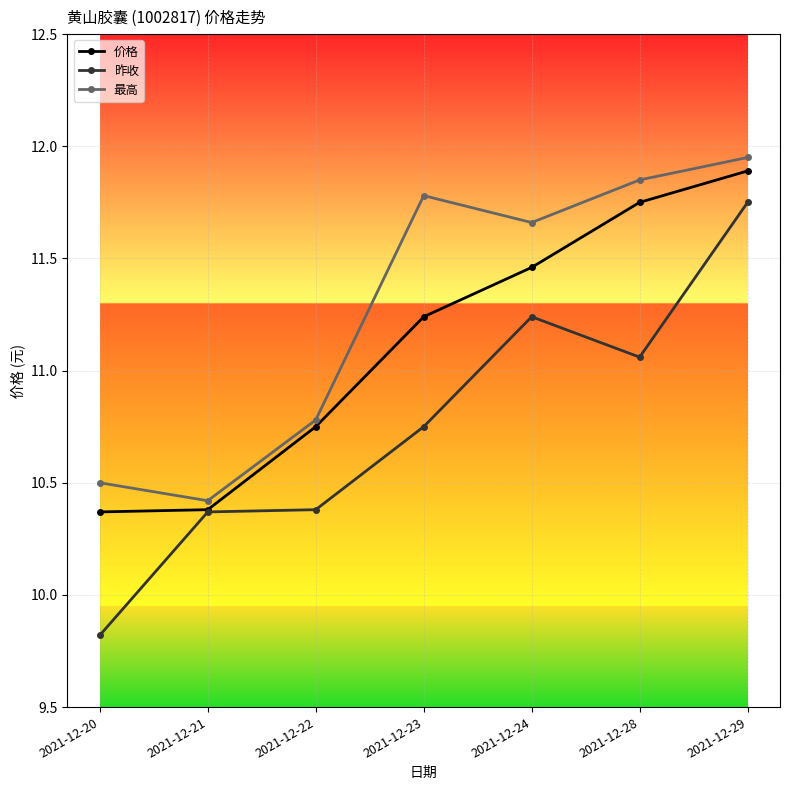

True or false: 昨收 and 最高 intersect in this chart.

False